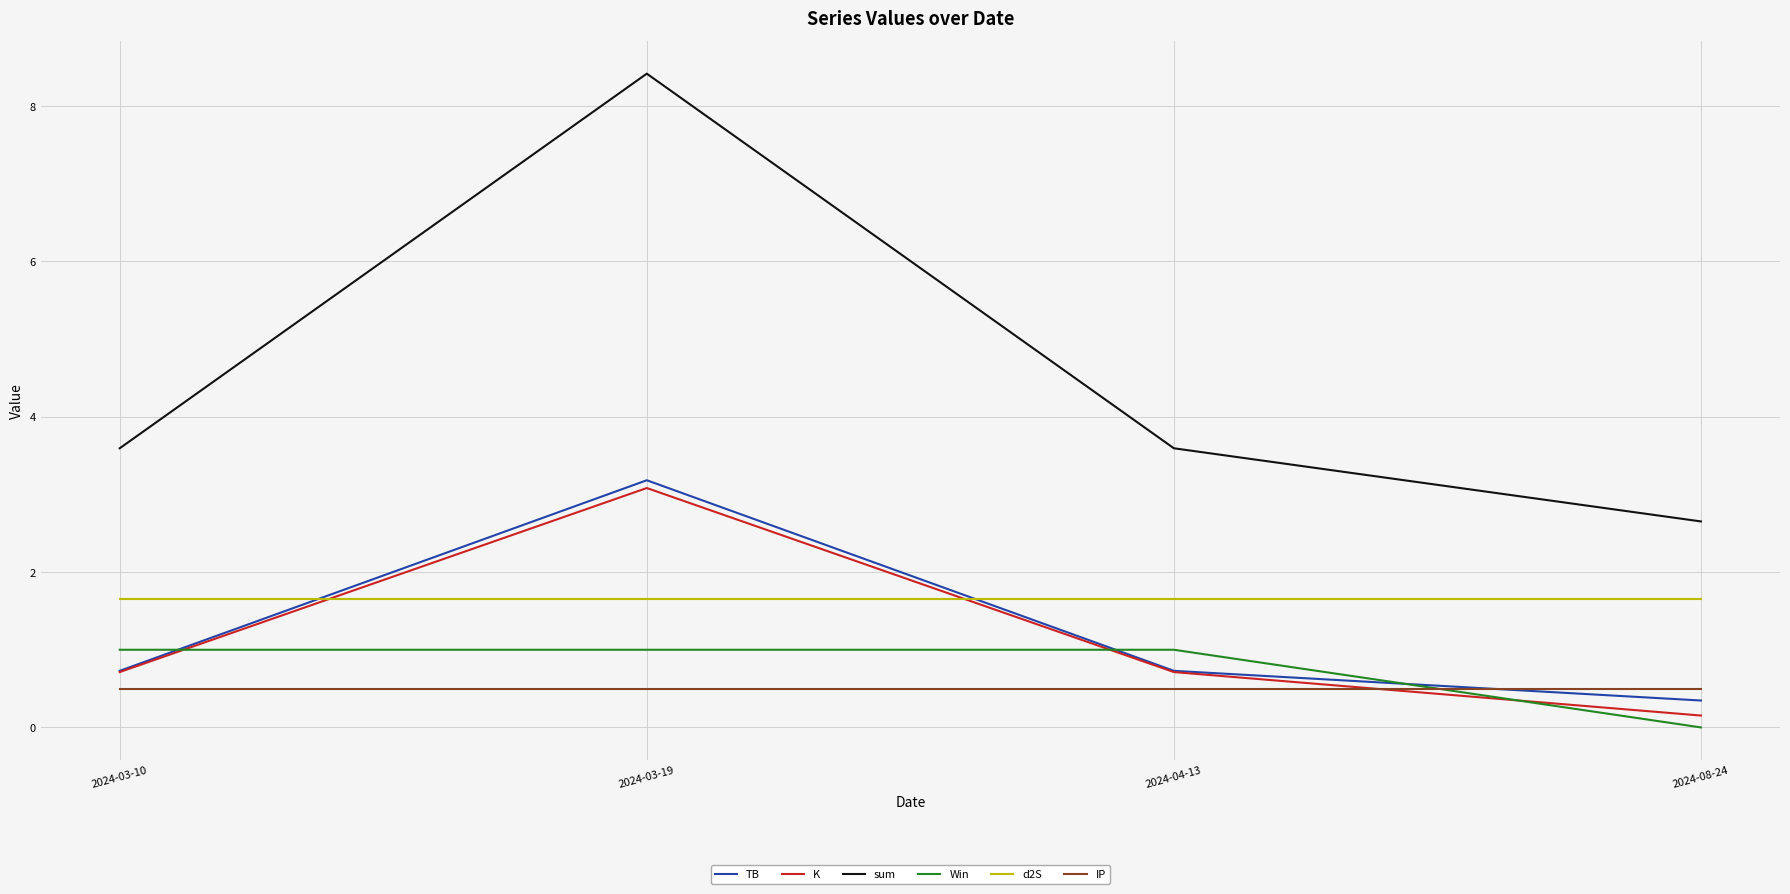

Which series ends up on top after the final intersection of IP and K?

IP